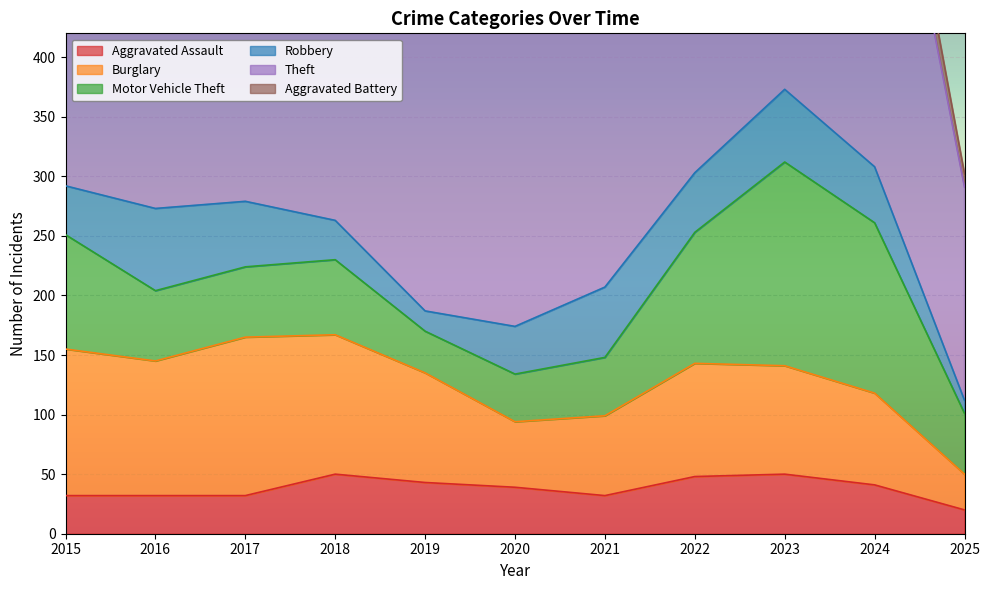

At which category does Theft reach its first local peak?

2016